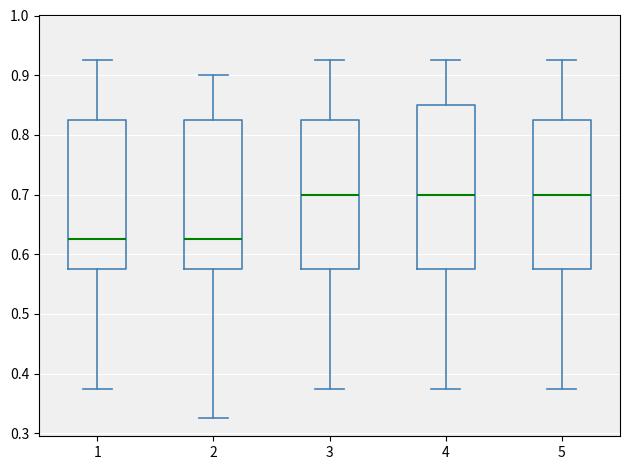

Comparing the boxes themselves (not the whiskers), which one is the tallest?

4